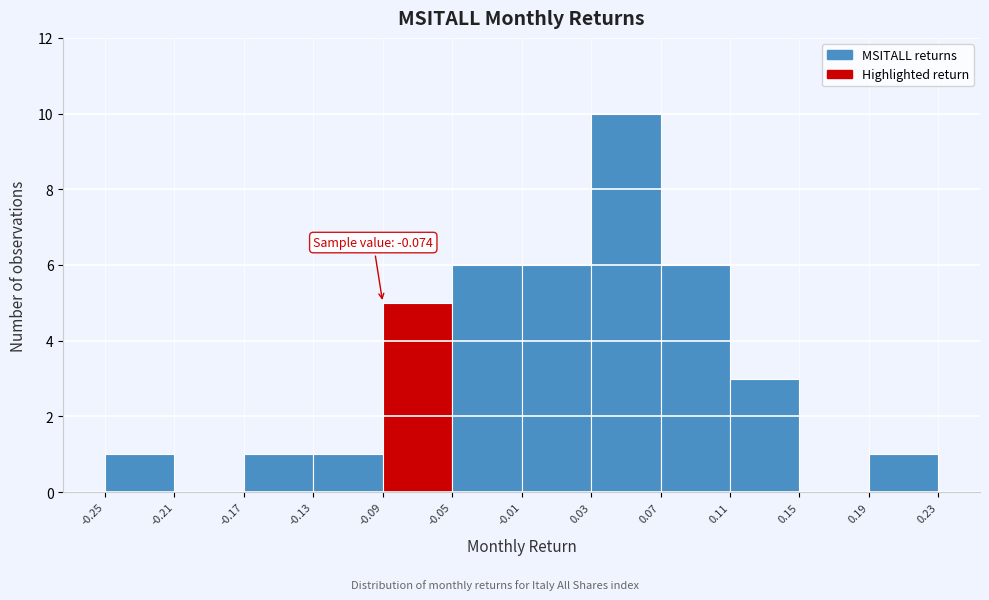

Which range on the x-axis has the tallest bar?

0.03 to 0.07